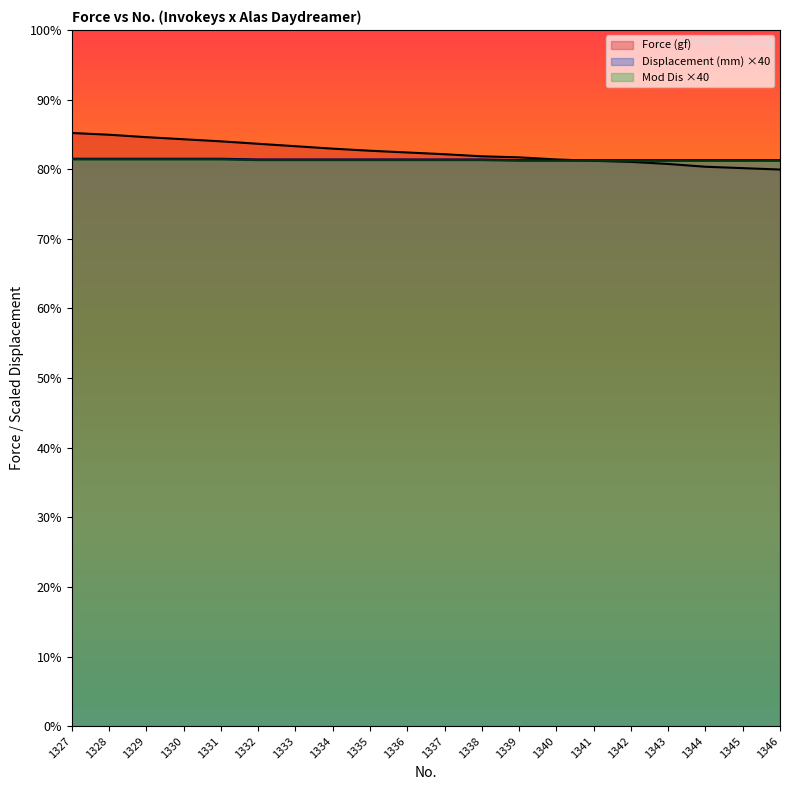

True or false: Mod Dis and Displacement (mm) cross at least once.

False